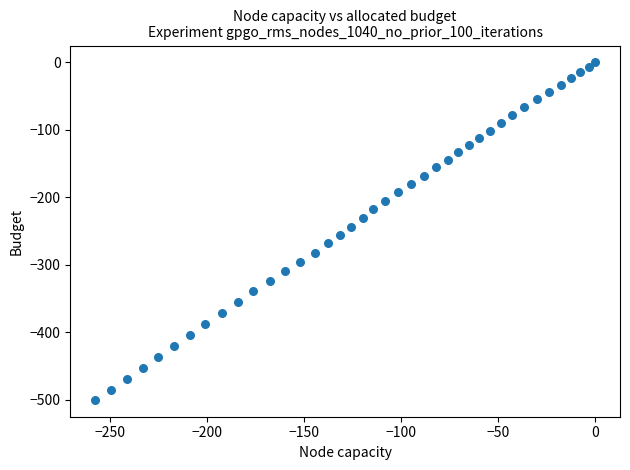

What is the range of Y values (max minus min)?

500.2